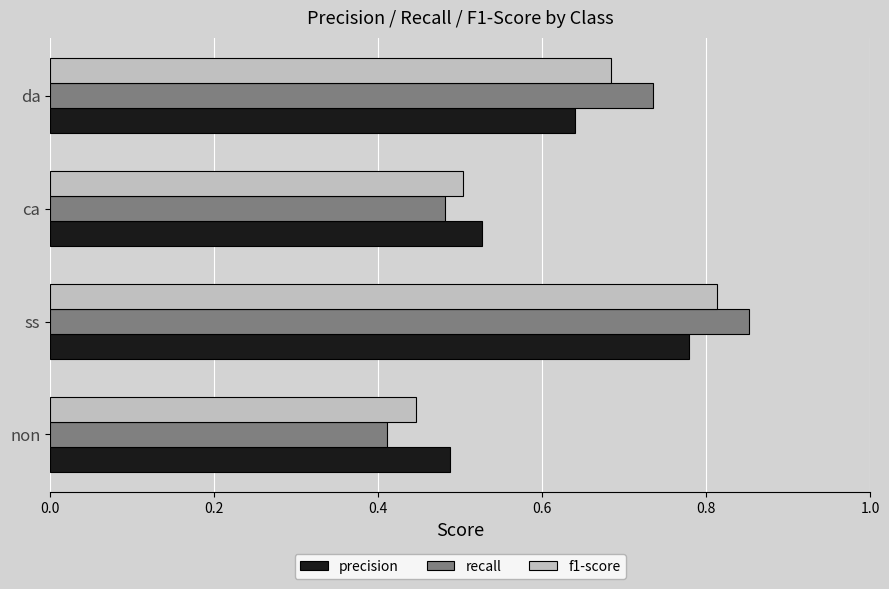

At which category is the sum across all series the highest?

ss